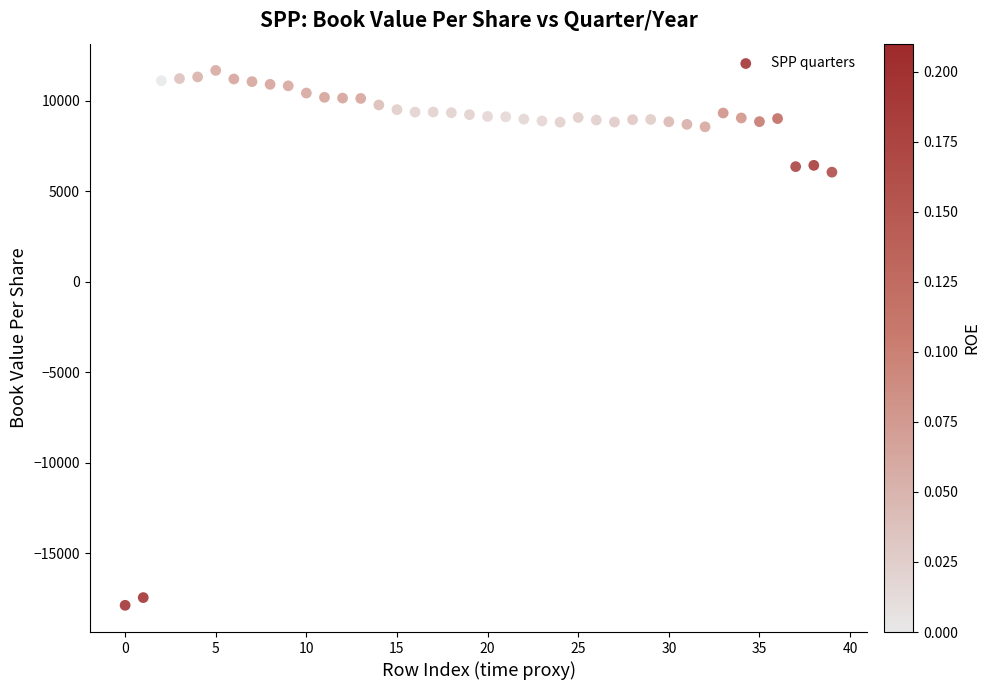

What is the range of Y values (max minus min)?

29569